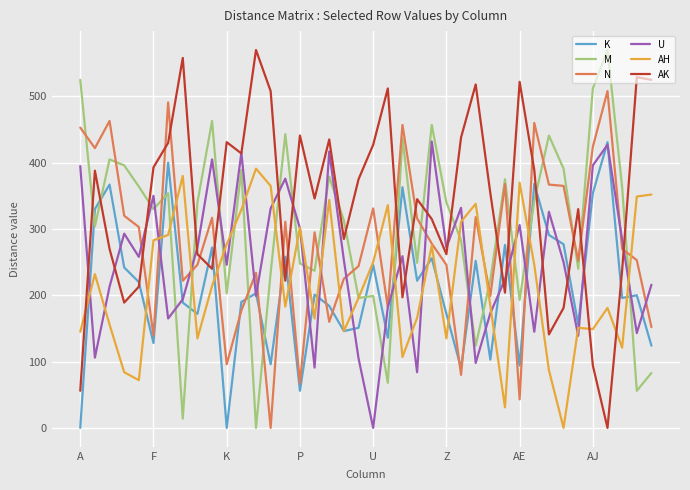

Which series has the largest total across all categories?

AK